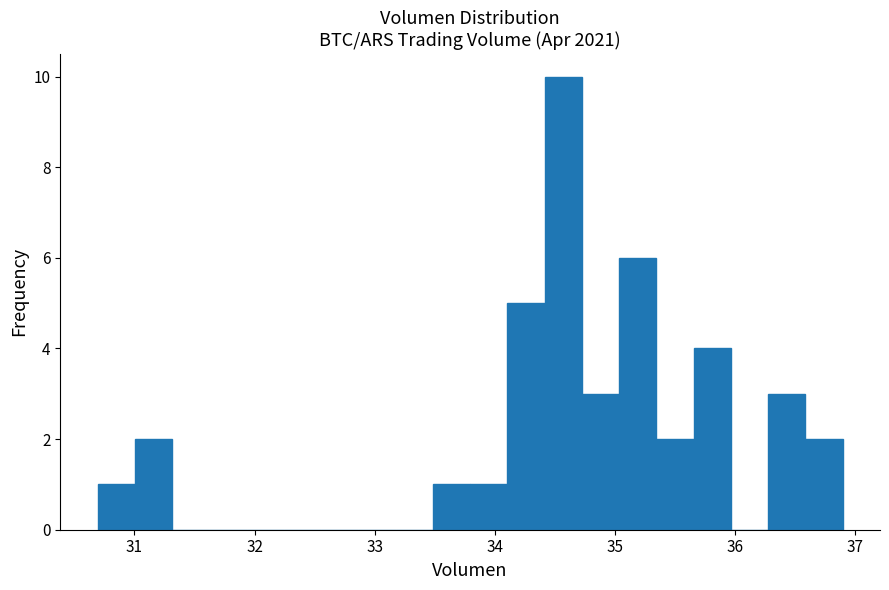

Around what value on the x-axis is the tallest bar? Give the approximate position of its centre, as read against the axis.

34.6